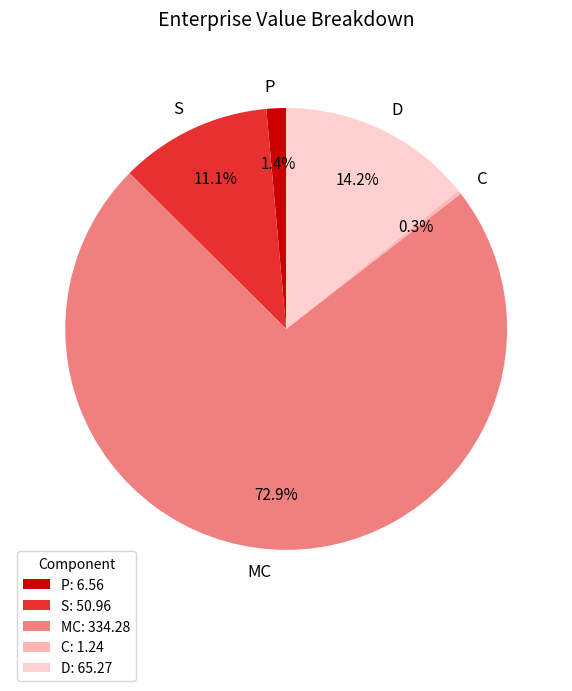

What percentage is the D slice, to the nearest percent?

14%